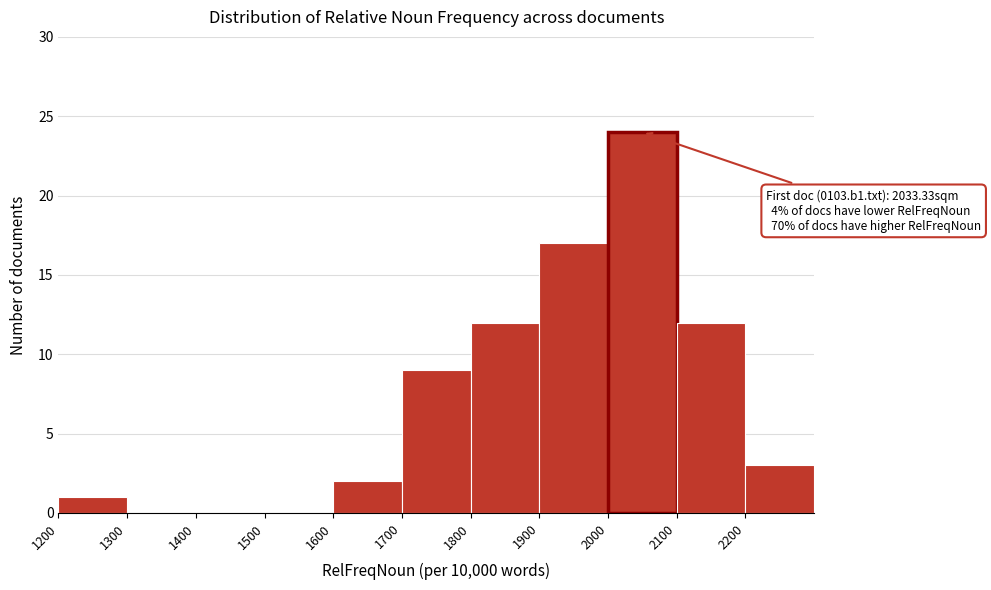

Which range on the x-axis has the tallest bar?

2000 to 2100